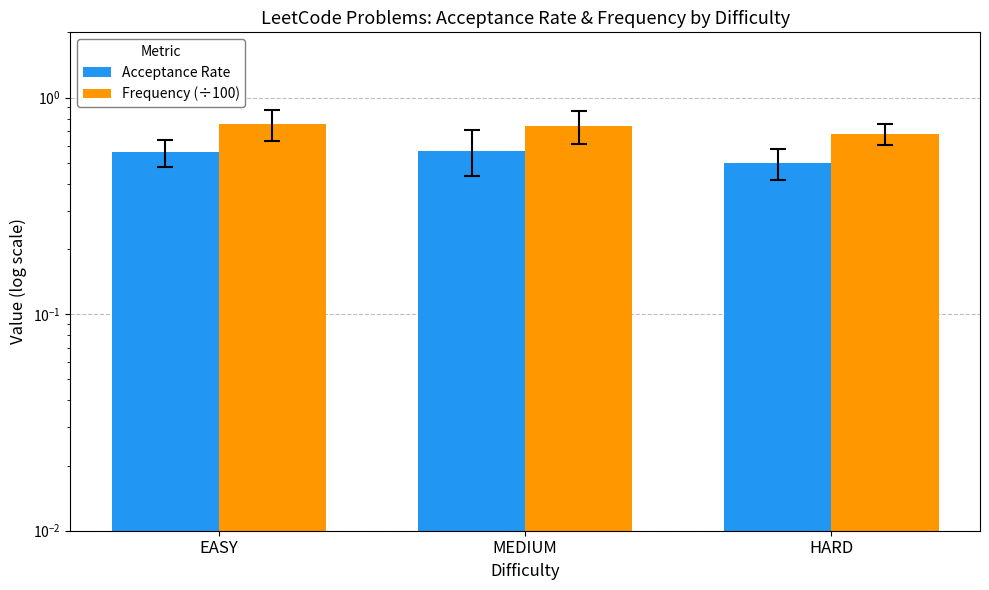

What are all the series names shown in the legend?

Acceptance Rate, Frequency (÷100)